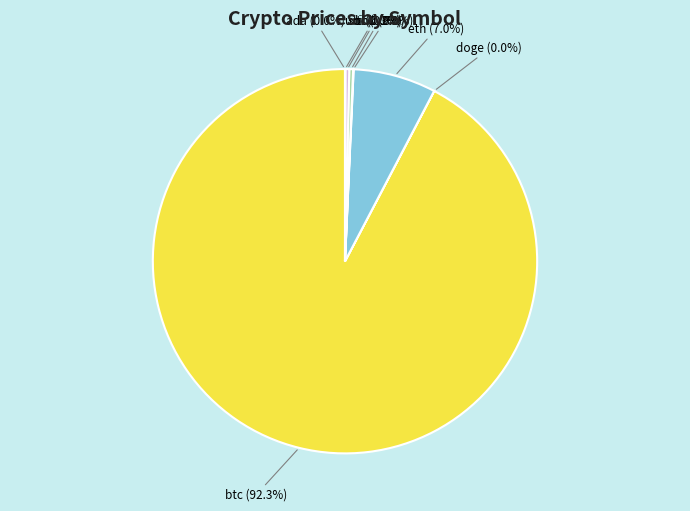

Which category has the biggest portion of the pie?

btc